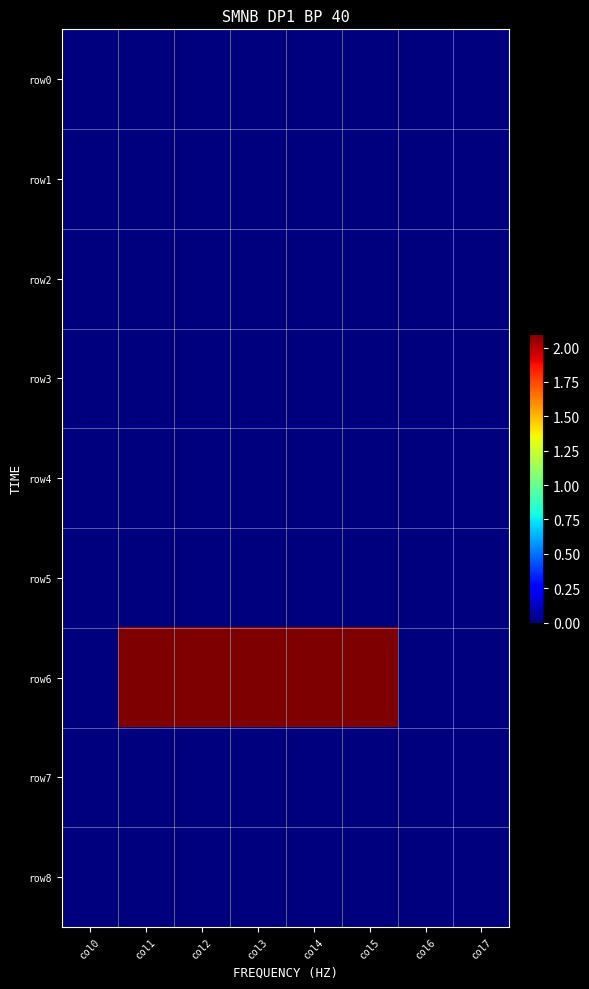

How many series are shown in this chart?

9